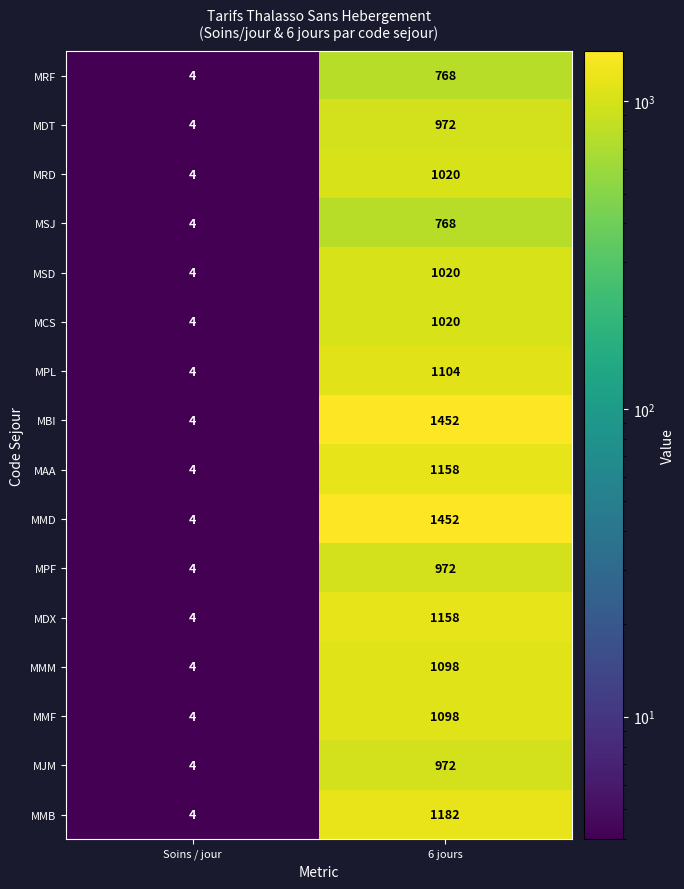

What is the maximum value shown in the chart?

1452